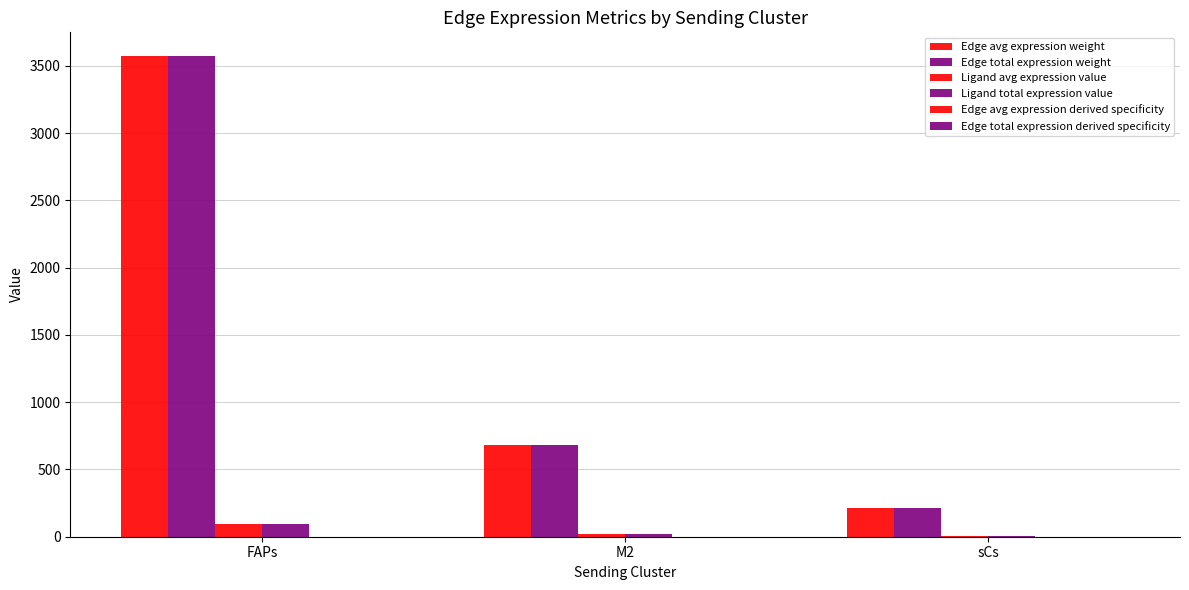

How many distinct data groups are displayed?

6